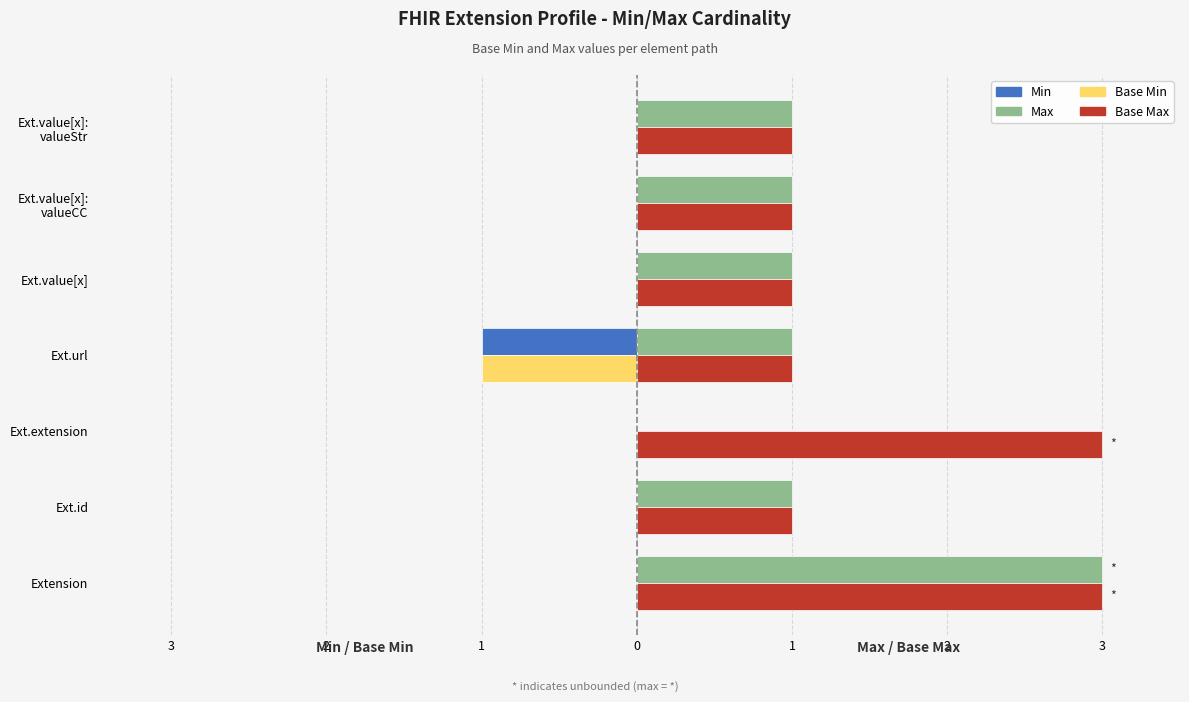

Reading right to left, list all the values displayed in this chart.

Min: 0	0	0	-1	0	0	0
Base Min: 0	0	0	-1	0	0	0
Max: 1	1	1	1	0	1	3
Base Max: 1	1	1	1	3	1	3